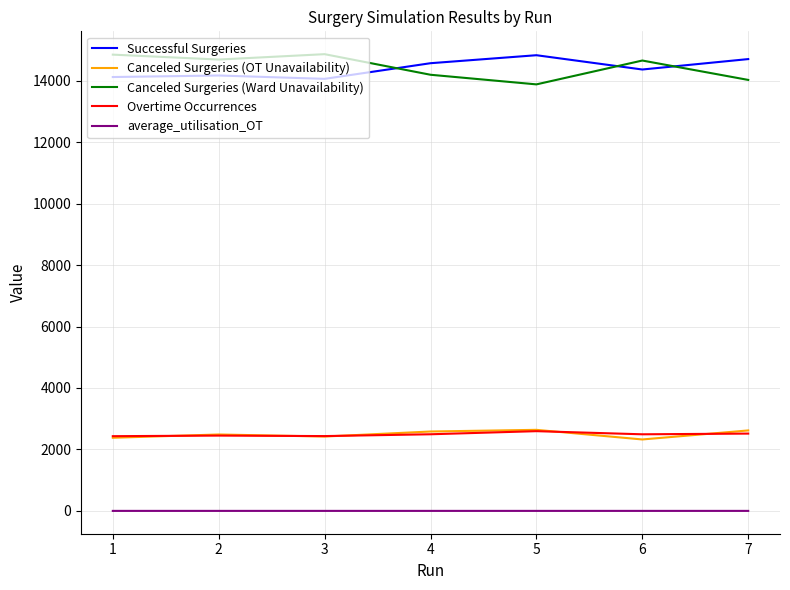

The value of Canceled Surgeries (Ward Unavailability) at 5 is 13879.0. True or false?

True